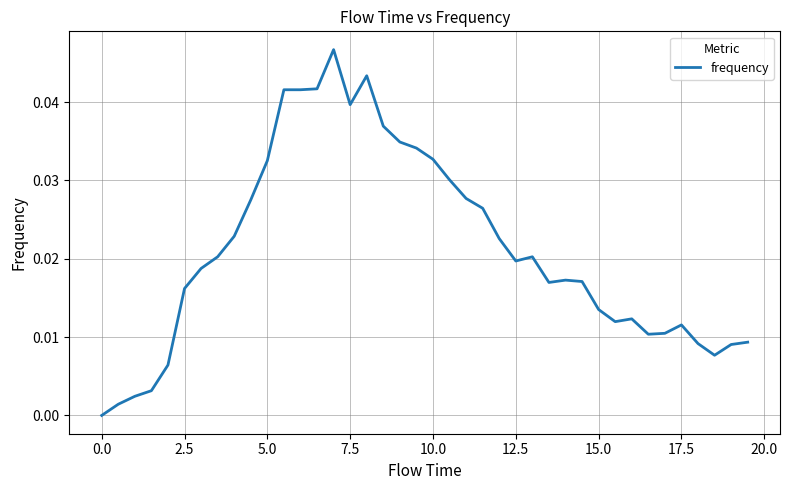

How many lines are shown in the chart?

1